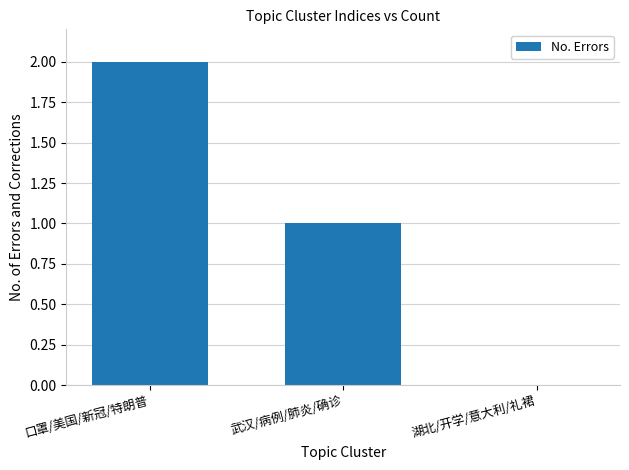

Is it true that the value at 武汉/病例/肺炎/确诊 is 1?

True